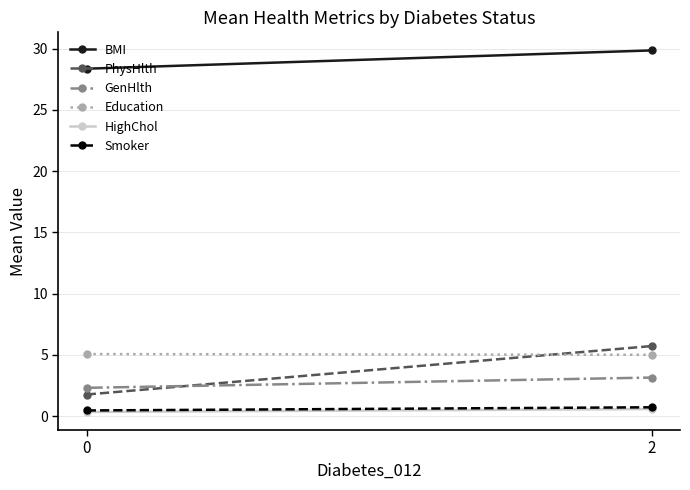

Between 0 and 2, which series saw the biggest shift?

PhysHlth